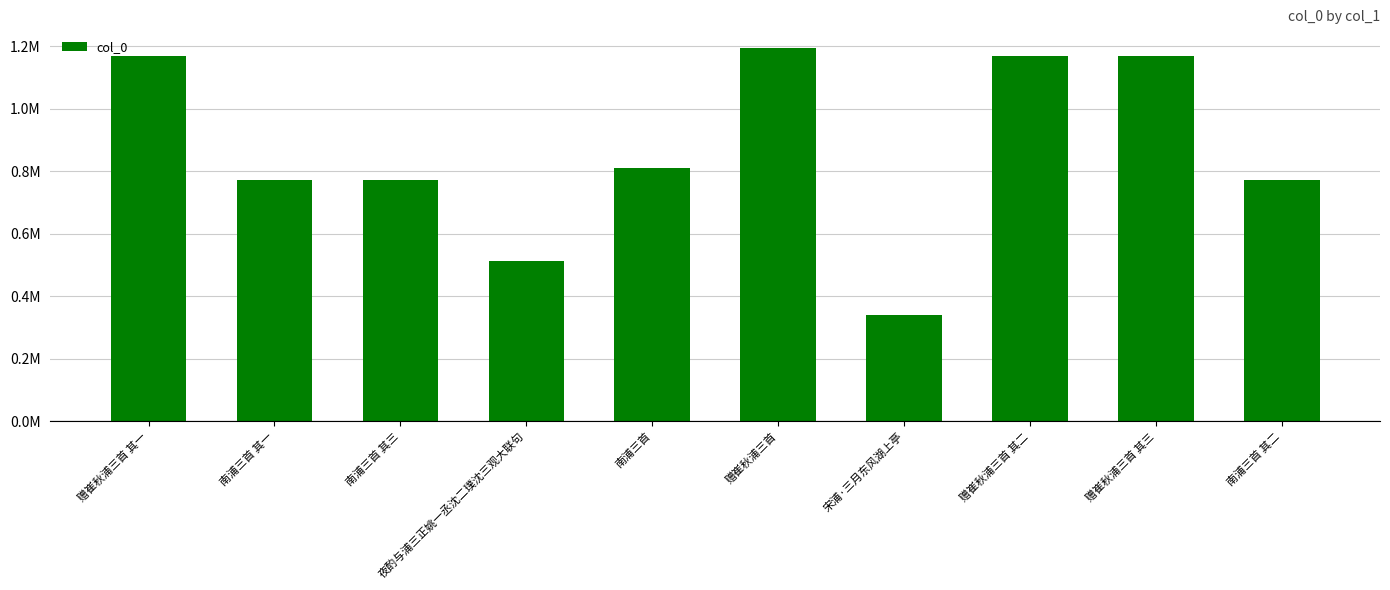

Between 宋浦·三月东风湖上亭 and 赠崔秋浦三首 其二, which is larger?

赠崔秋浦三首 其二